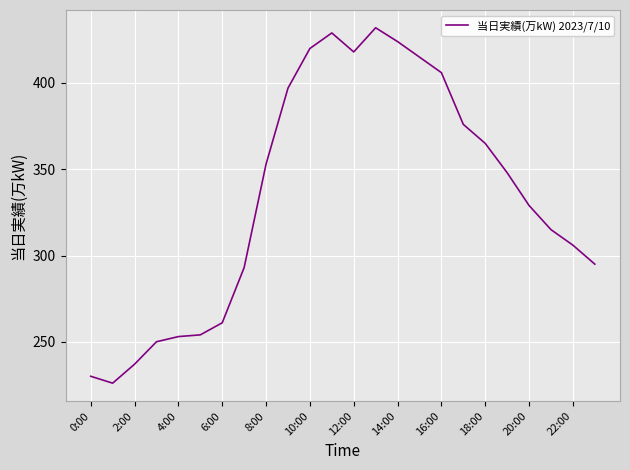

What is the minimum value shown in the chart?

226